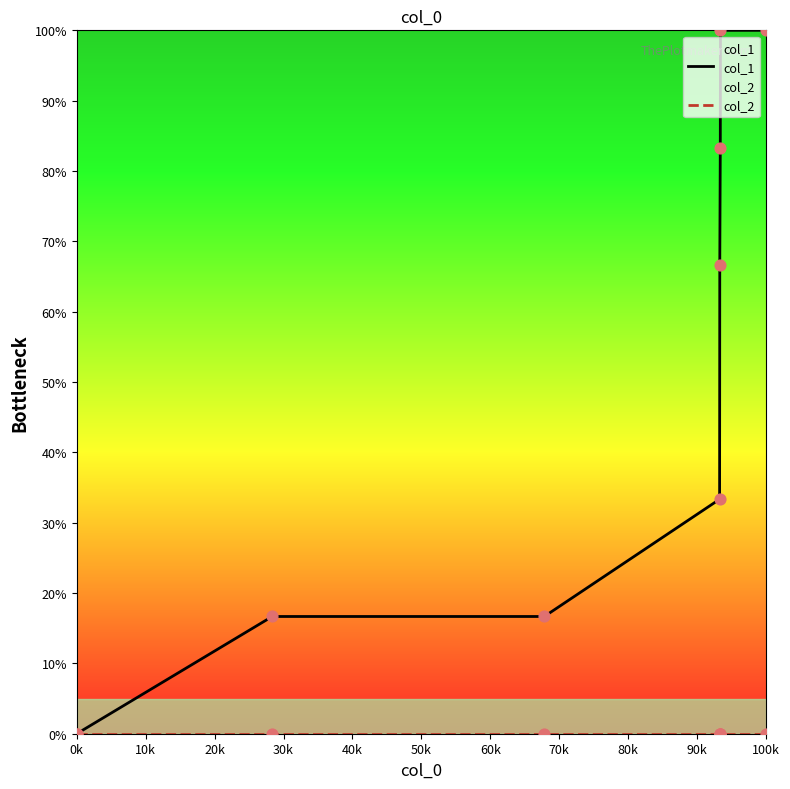

What are all the series names shown in the legend?

col_1, col_2